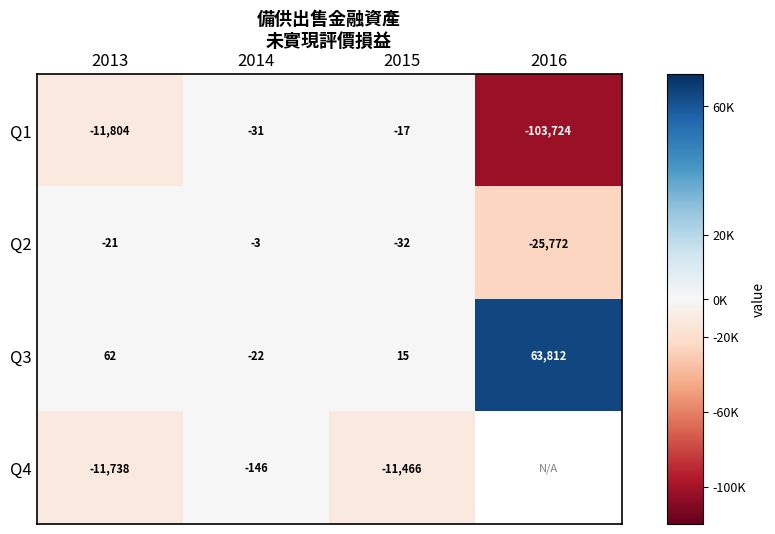

How many data points does each series have?

4